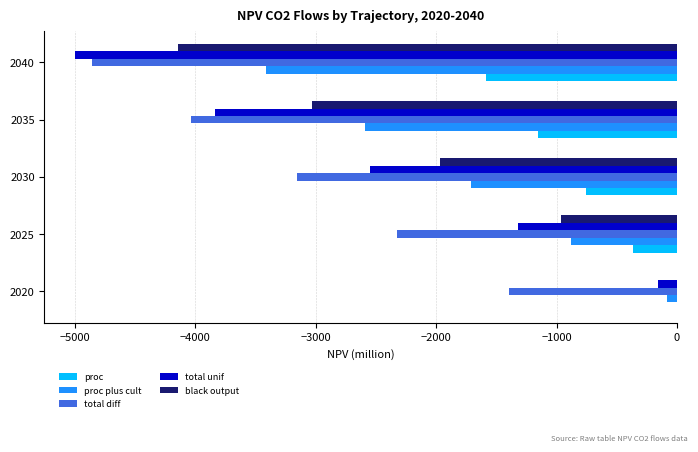

What is the sum of the proc values at 2035 and 2040?

-2739.7